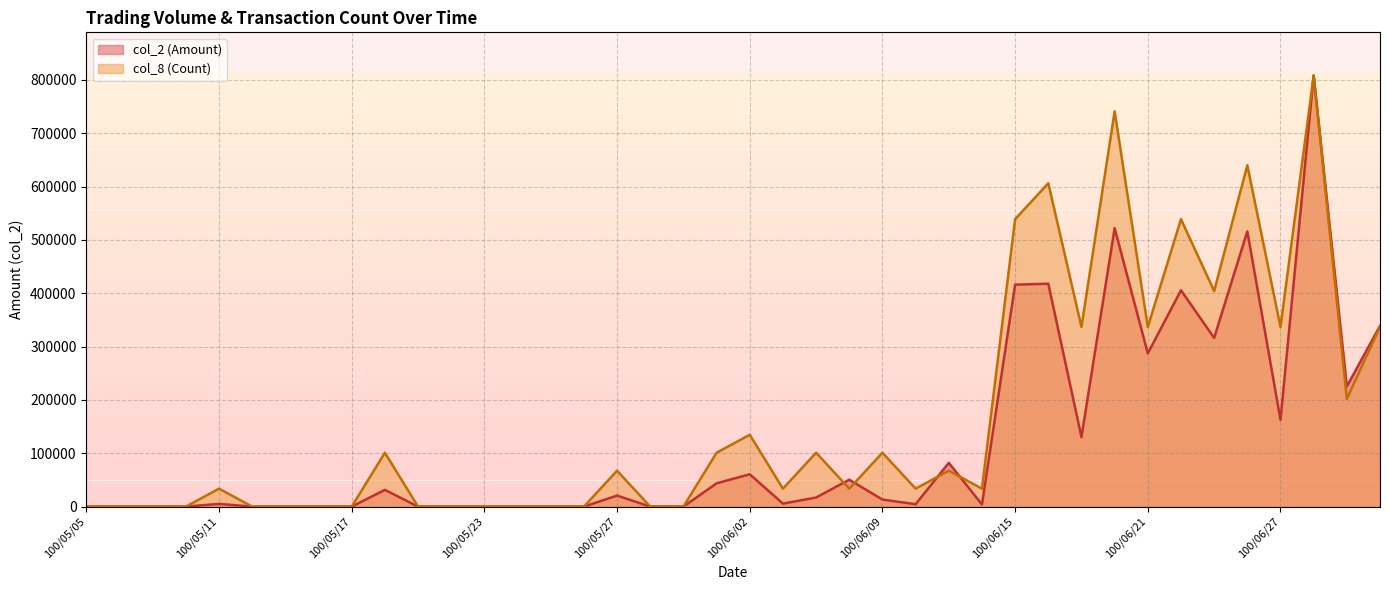

Reading right to left, list all the values displayed in this chart.

col_2 (Amount): 338920.0	225440.0	808530.0	162670.0	516130.0	316340.0	405700.0	287300.0	522090.0	130340.0	418020.0	416190.0	4000.0	82170.0	4500.0	13200.0	50490.0	17050.0	5600.0	60650.0	43700.0	0.0	0.0	20720.0	0.0	0.0	0.0	0.0	0.0	0.0	31440.0	0.0	0.0	0.0	0.0	5100.0	0.0	0.0	0.0	0.0
col_8 (Count): 336887.5	202132.5	808530.0	336887.5	640086.2	404265.0	539020.0	336887.5	741152.5	336887.5	606397.5	539020.0	33688.8	67377.5	33688.8	101066.2	33688.8	101066.2	33688.8	134755.0	101066.2	0.0	0.0	67377.5	0.0	0.0	0.0	0.0	0.0	0.0	101066.2	0.0	0.0	0.0	0.0	33688.8	0.0	0.0	0.0	0.0